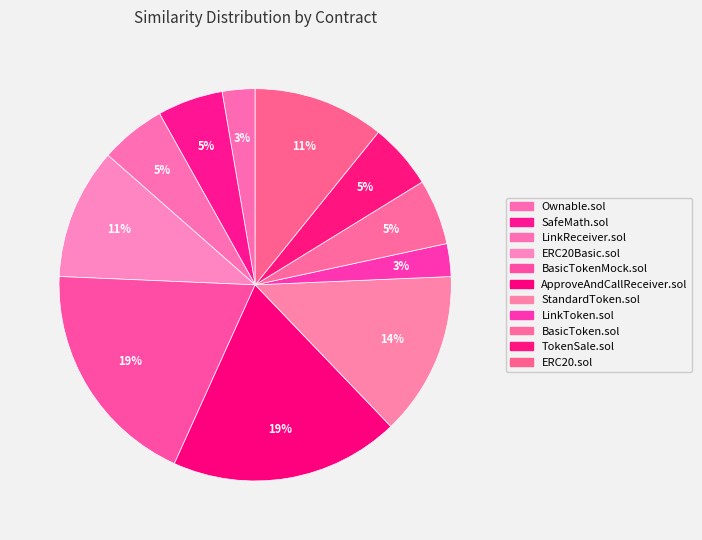

How many slices are in this pie chart?

11